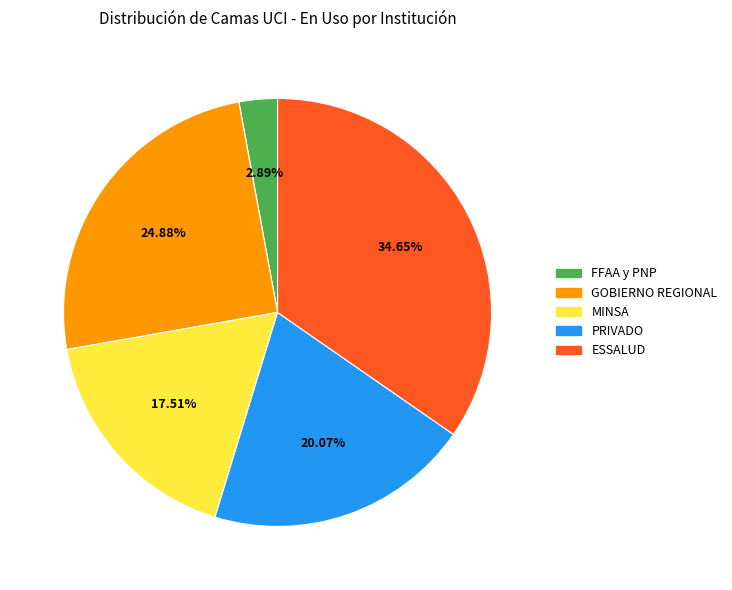

What is the largest slice in the pie chart?

ESSALUD